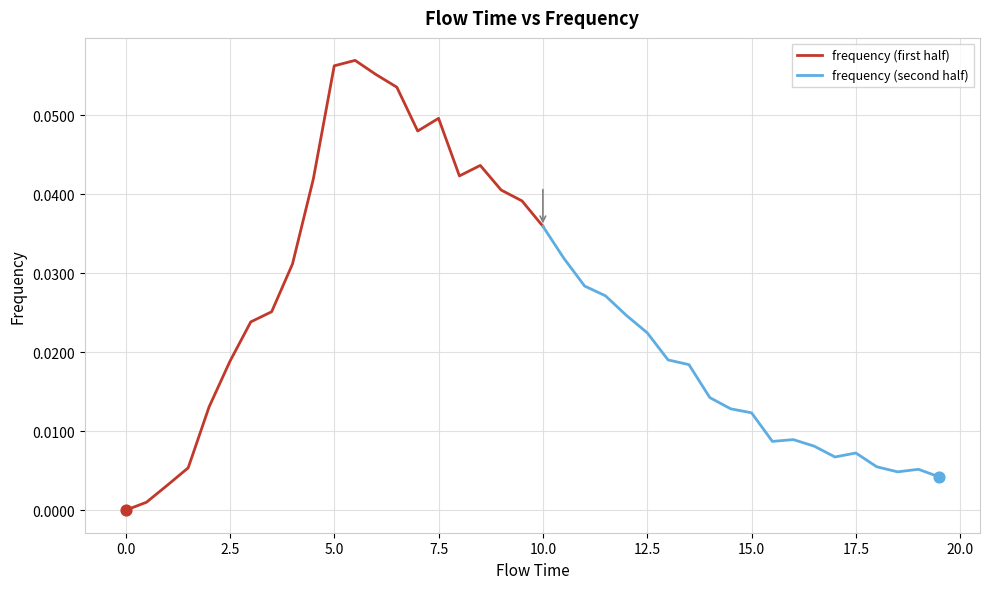

Between 17.0 and 14.5, which is larger?

14.5